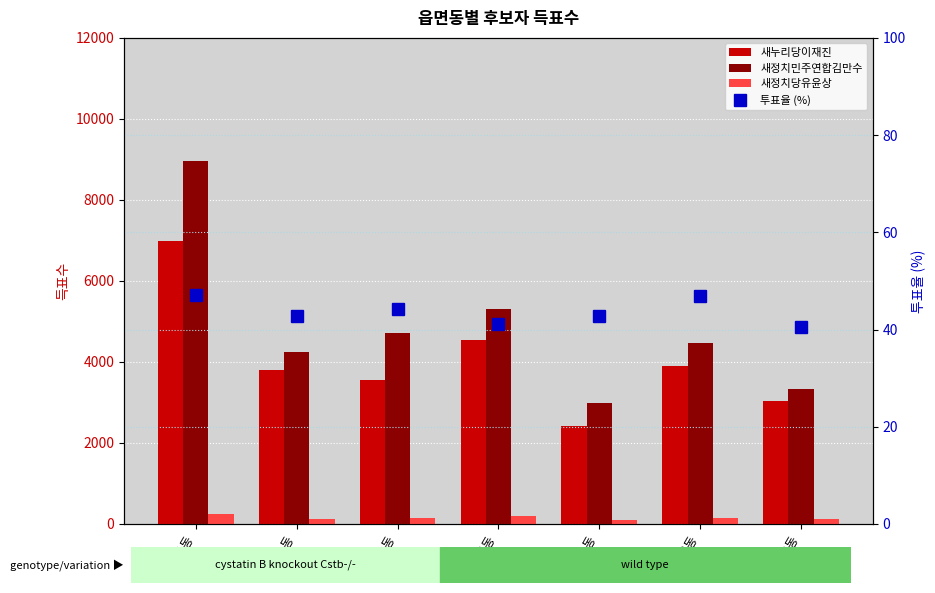

At which category is the sum across all series the highest?

성곡동